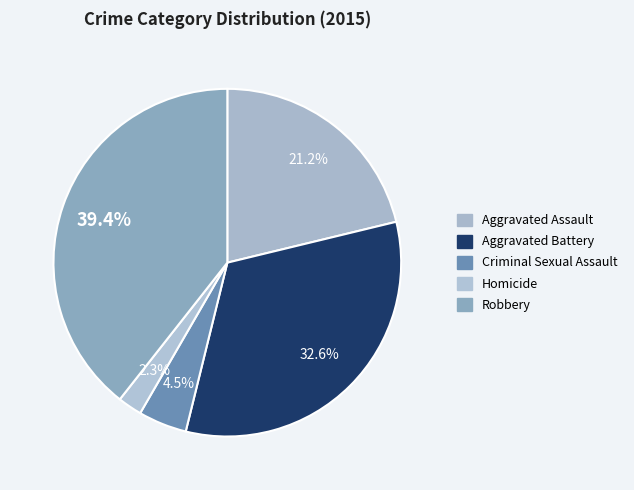

What is the largest slice in the pie chart?

Robbery